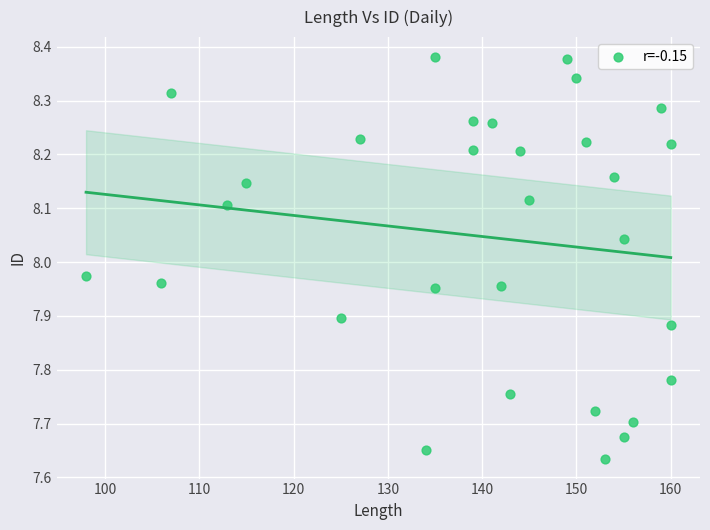

What is the range of X values (max minus min)?

62.0